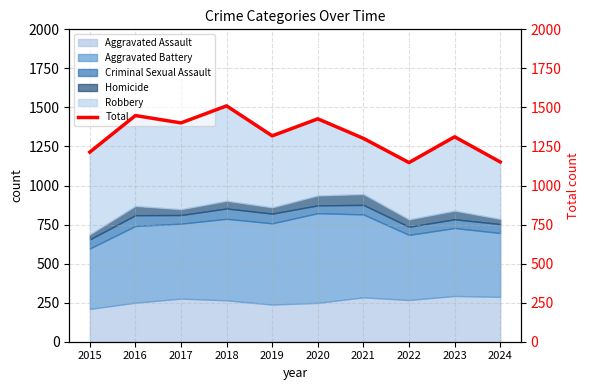

What is the sum of all values?

13230